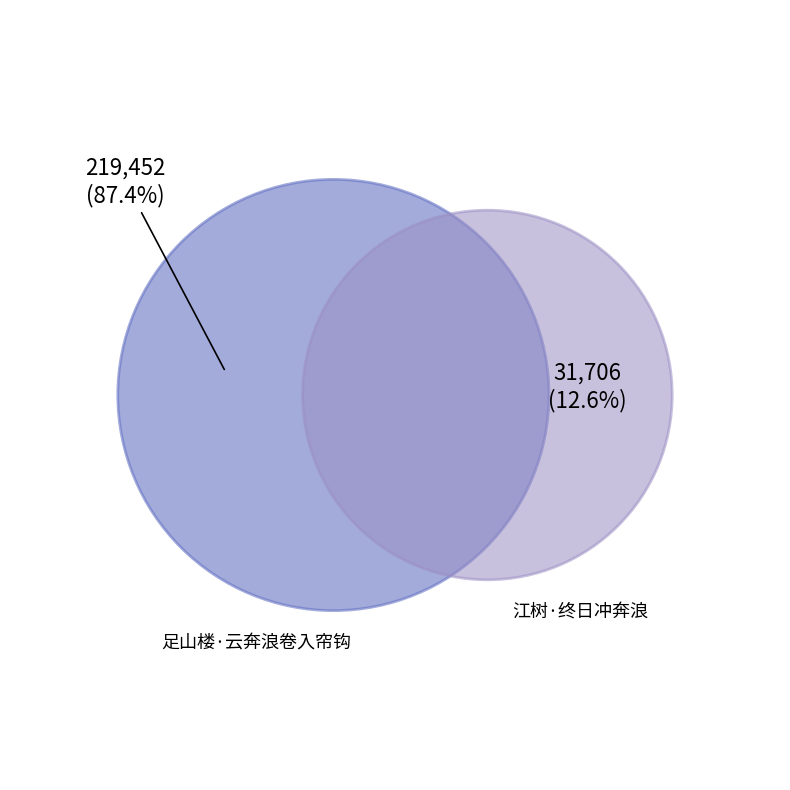

Which has a higher value, 足山楼·云奔浪卷入帘钩 or 江树·终日冲奔浪?

足山楼·云奔浪卷入帘钩